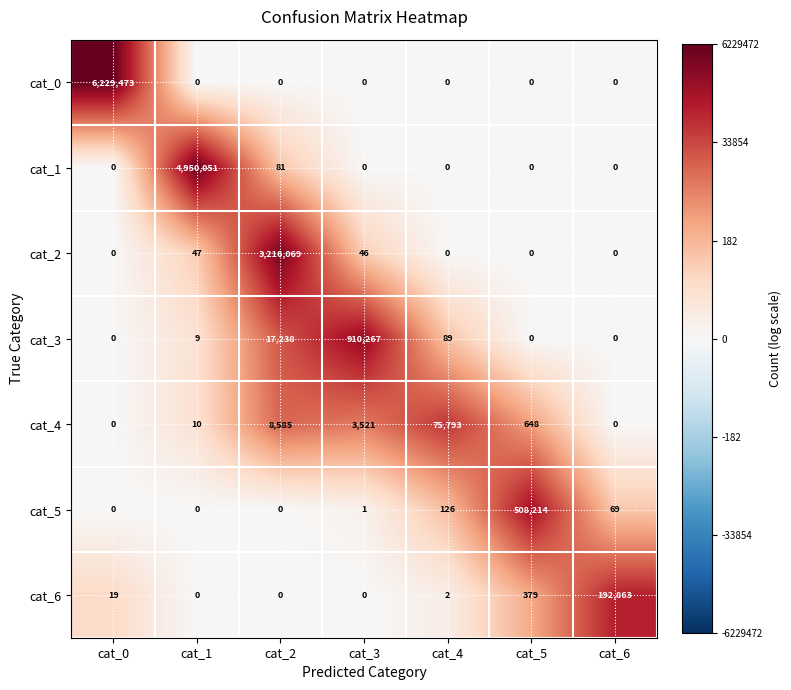

Rank the series by their maximum value, from highest to lowest.

cat_0, cat_1, cat_2, cat_3, cat_5, cat_6, cat_4